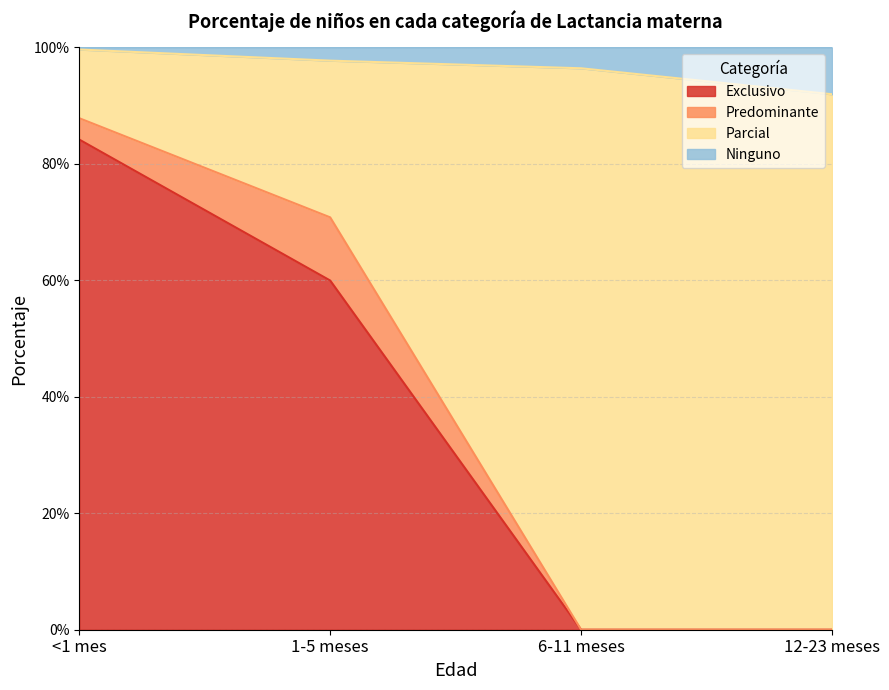

What are all the series names shown in the legend?

Exclusivo, Predominante, Parcial, Ninguno